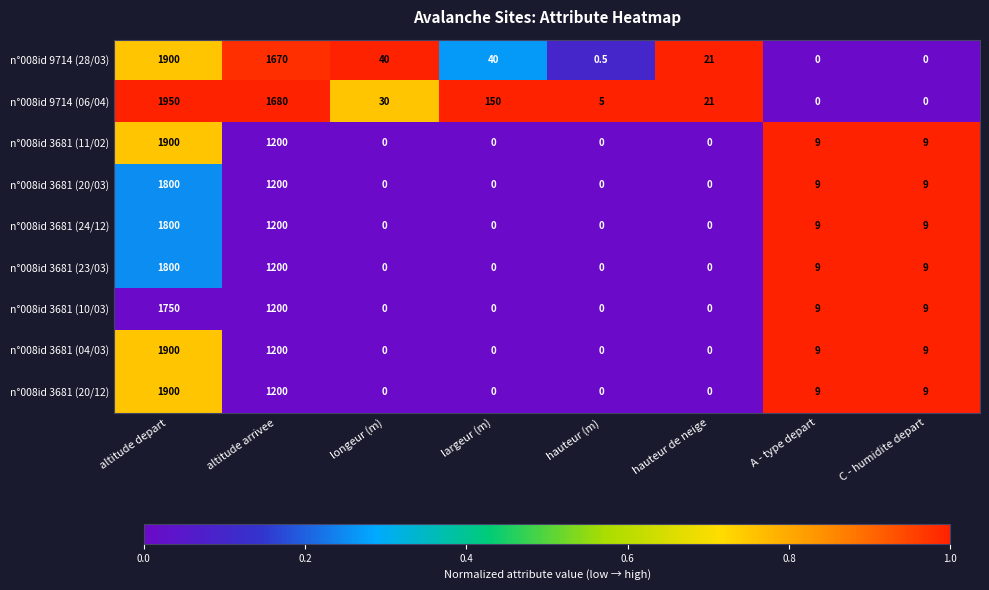

Between altitude depart and hauteur de neige, which series saw the biggest shift?

n°008id 9714 (06/04)